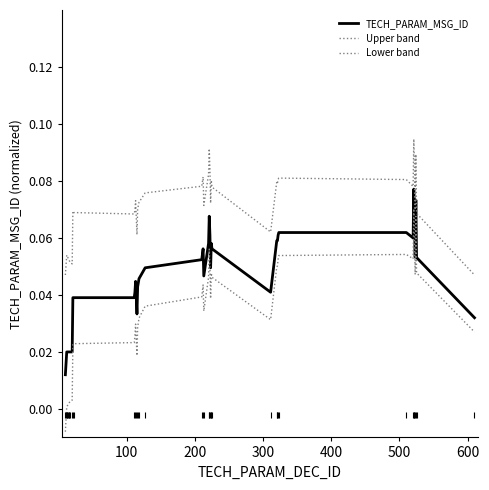

Reading right to left, list all the values displayed in this chart.

TECH_PARAM_MSG_ID: 0.0	0.1	0.1	0.1	0.1	0.1	0.1	0.1	0.1	0.1	0.1	0.1	0.0	0.1	0.1	0.0	0.1	0.1	0.1	0.0	0.1	0.1	0.0	0.0	0.0	0.0	0.0	0.0	0.0	0.0	0.0	0.0	0.0	0.0	0.0	0.0	0.0	0.0	0.0	0.0
Upper band: 0.0	0.1	0.1	0.1	0.1	0.1	0.1	0.1	0.1	0.1	0.1	0.1	0.1	0.1	0.1	0.1	0.1	0.1	0.1	0.1	0.1	0.1	0.1	0.1	0.1	0.1	0.1	0.1	0.1	0.1	0.1	0.1	0.1	0.1	0.1	0.1	0.1	0.1	0.1	0.0
Lower band: 0.0	0.0	0.1	0.0	0.1	0.1	0.1	0.1	0.1	0.1	0.1	0.0	0.0	0.0	0.0	0.0	0.0	0.1	0.0	0.0	0.0	0.0	0.0	0.0	0.0	0.0	0.0	0.0	0.0	0.0	0.0	0.0	0.0	0.0	0.0	0.0	0.0	0.0	-0.0	-0.0